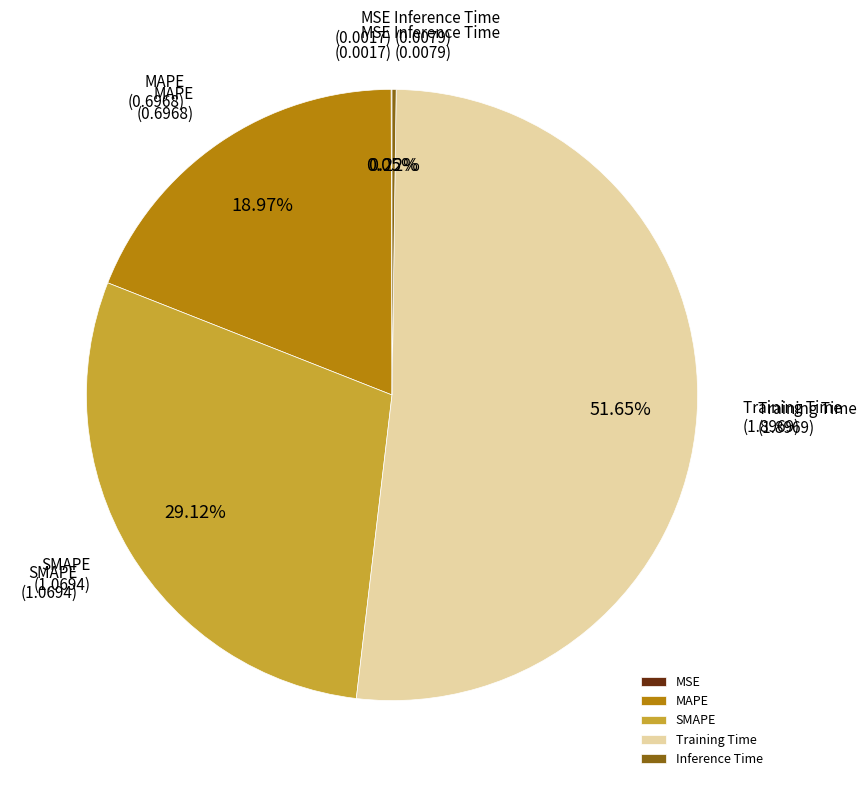

True or false: SMAPE accounts for 23% of the total.

False